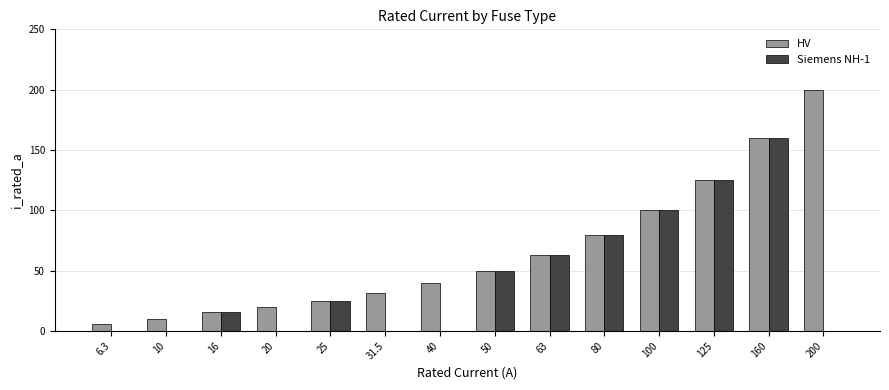

What are all the series names shown in the legend?

HV, Siemens NH-1